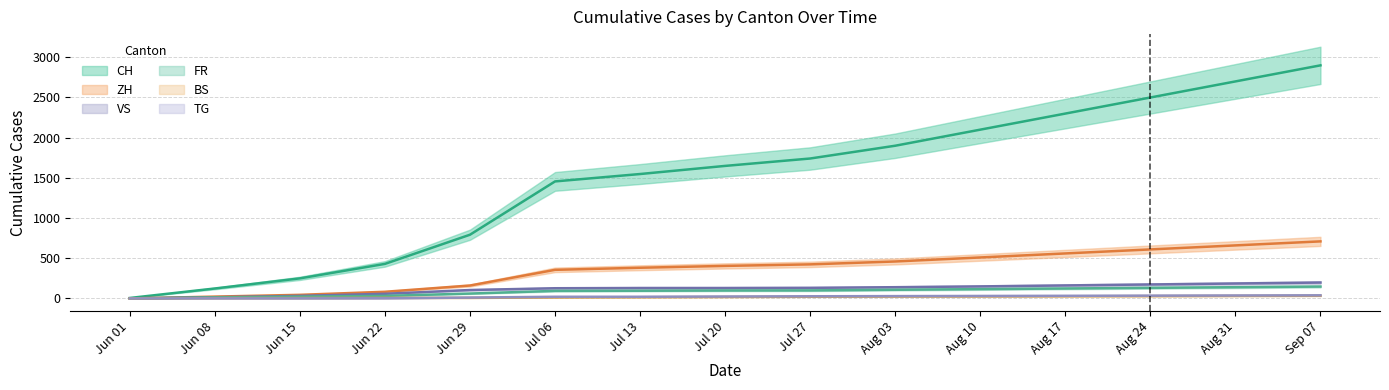

What is the highest value of the VS series?

198